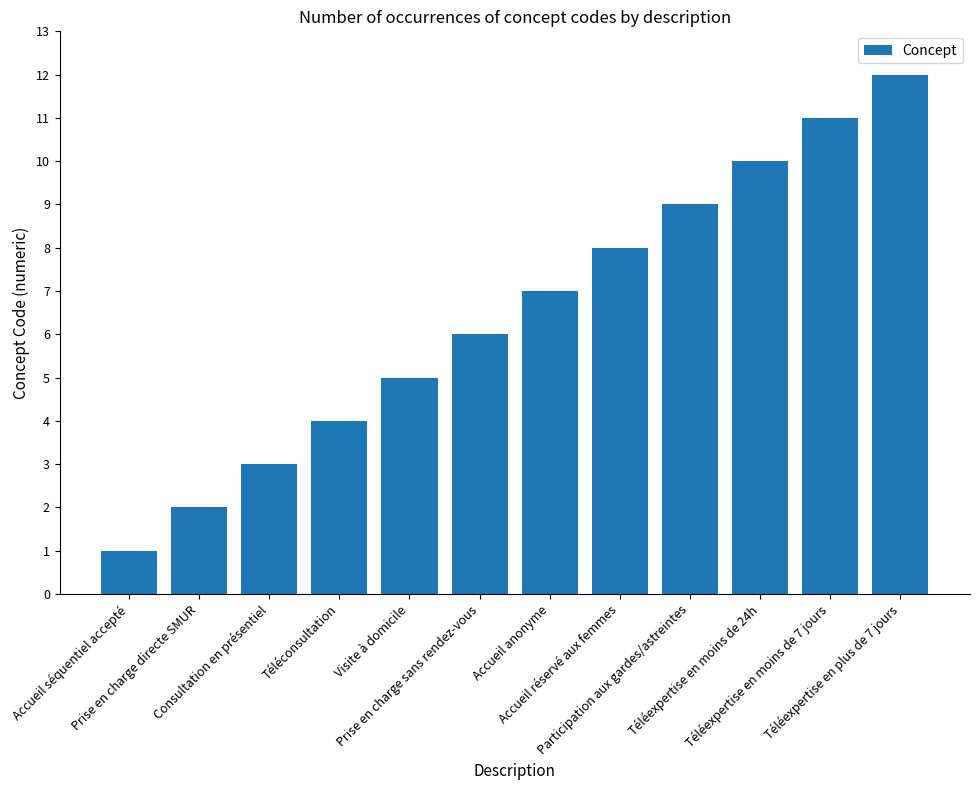

Reading right to left, transcribe all the data shown in this chart.

12	11	10	9	8	7	6	5	4	3	2	1